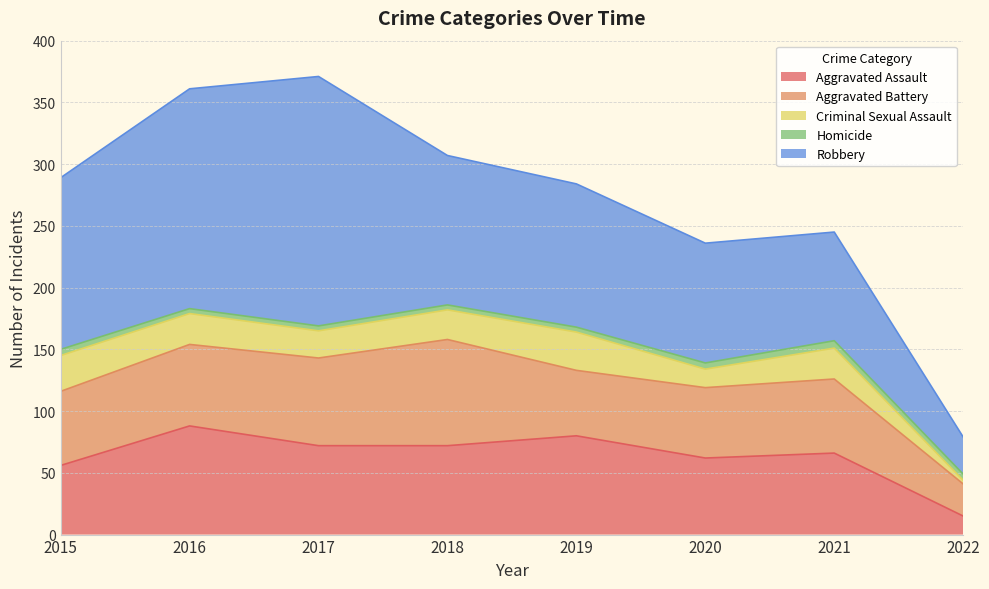

Where is Aggravated Battery nearest to the value 56?

2020